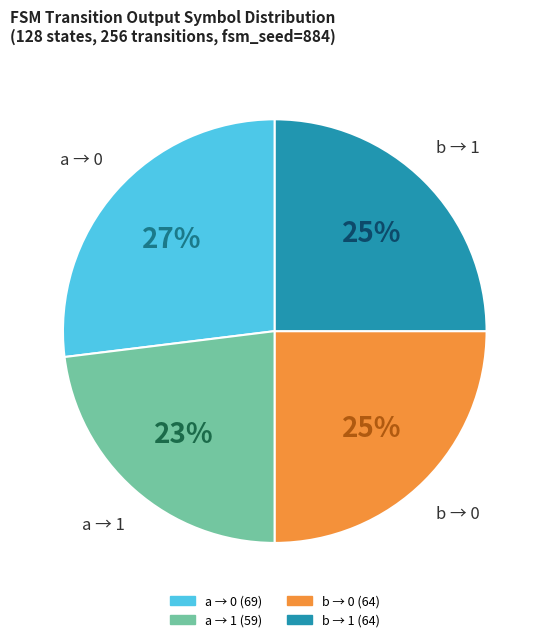

True or false: a → 1 accounts for 10% of the total.

False